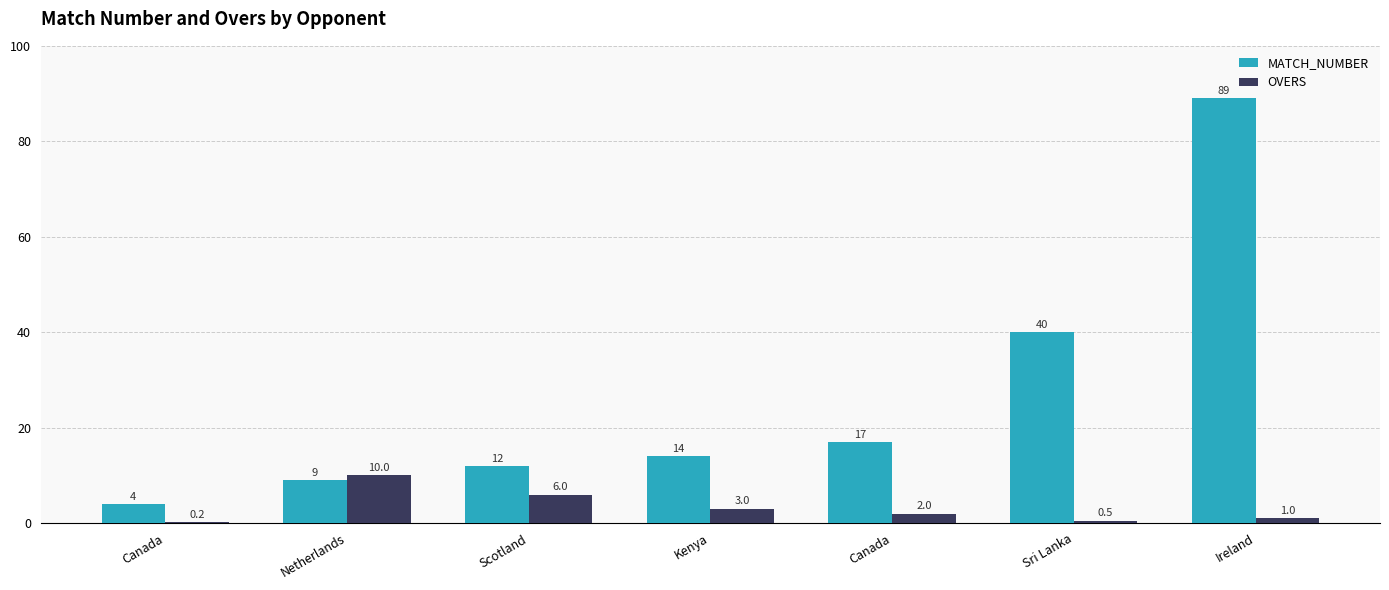

Count the number of categories in the chart.

7